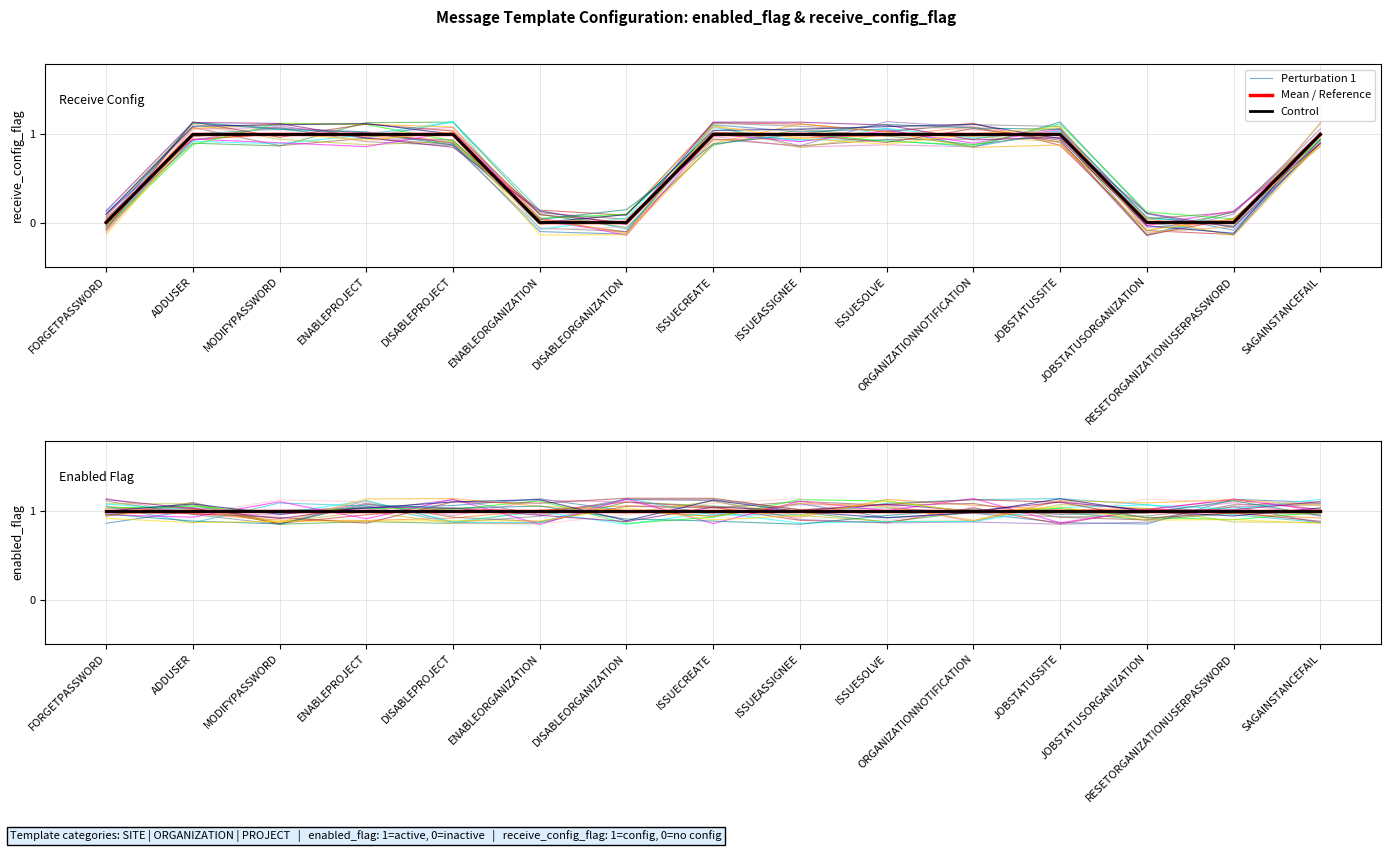

What is the value of the Perturbation 3 point at the 4th from the left?

0.9